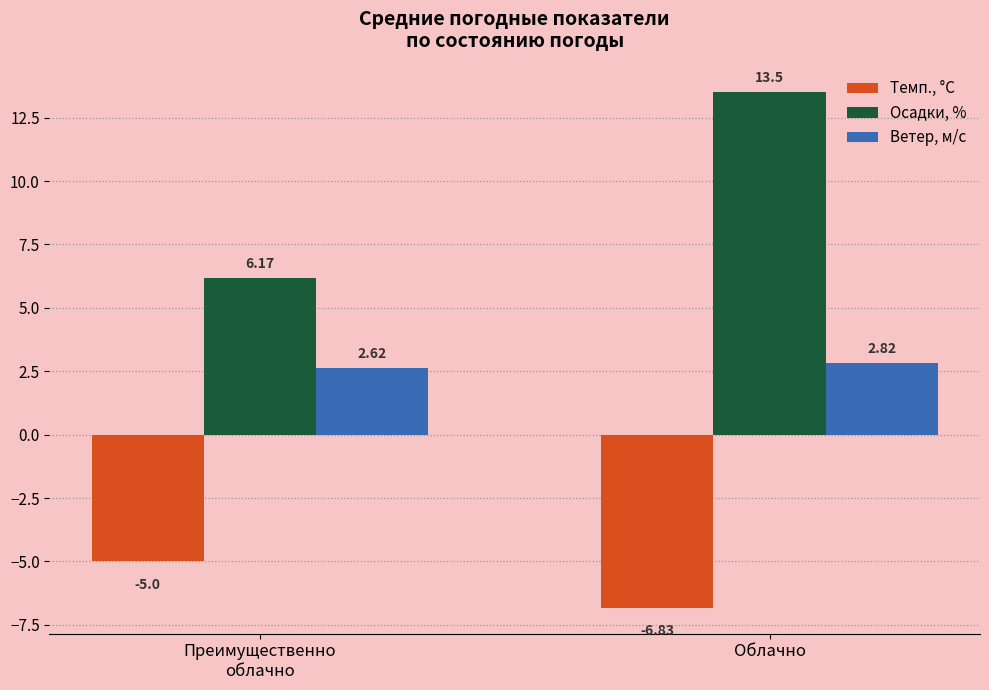

What is the label of the 1st bar from the right?

Облачно